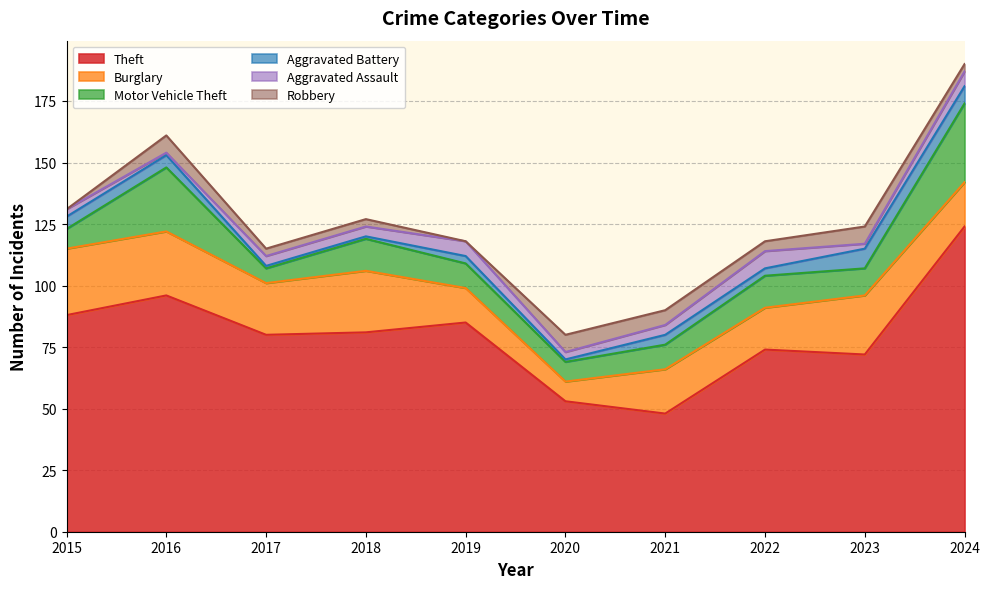

What is the difference between the second highest and minimum values in the Aggravated Assault series?

5